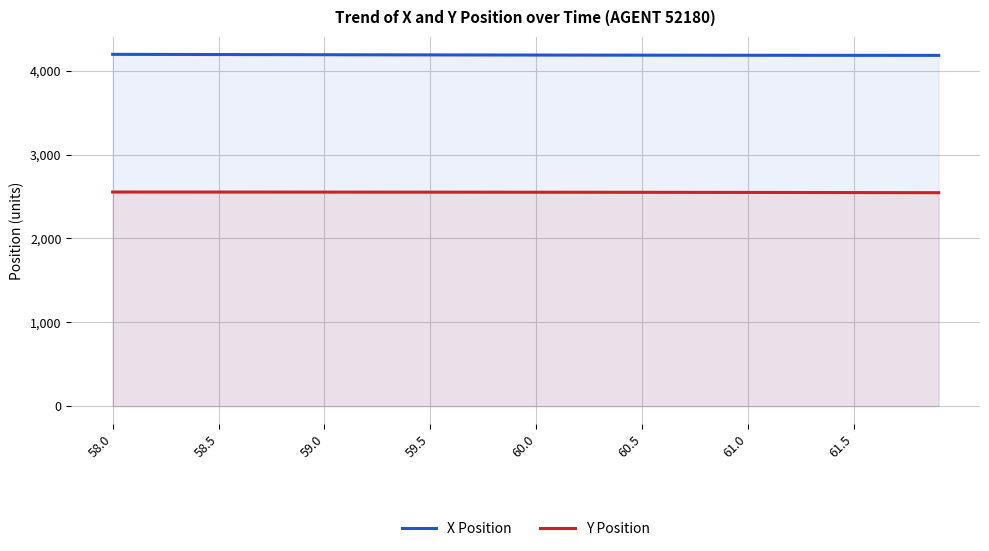

What is the difference between the second highest and second lowest values in the X Position series?

11.8